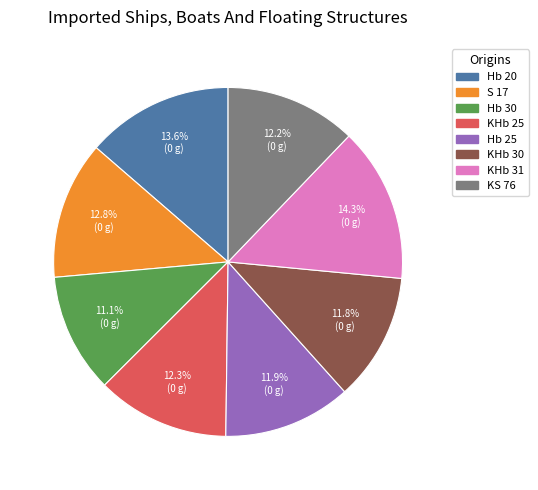

To the nearest percent, what percentage of the pie is KHb 30?

12%